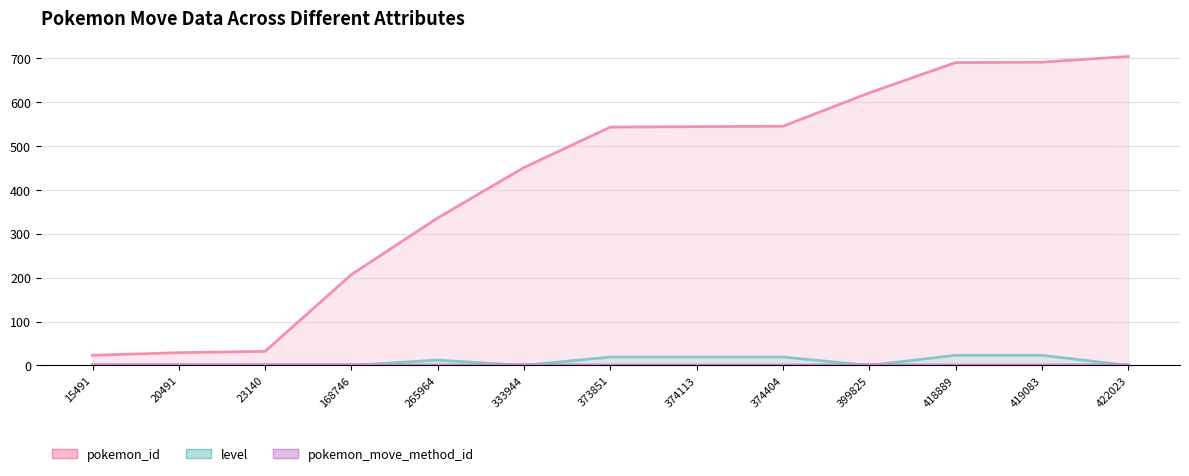

True or false: pokemon_id and pokemon_move_method_id intersect in this chart.

False